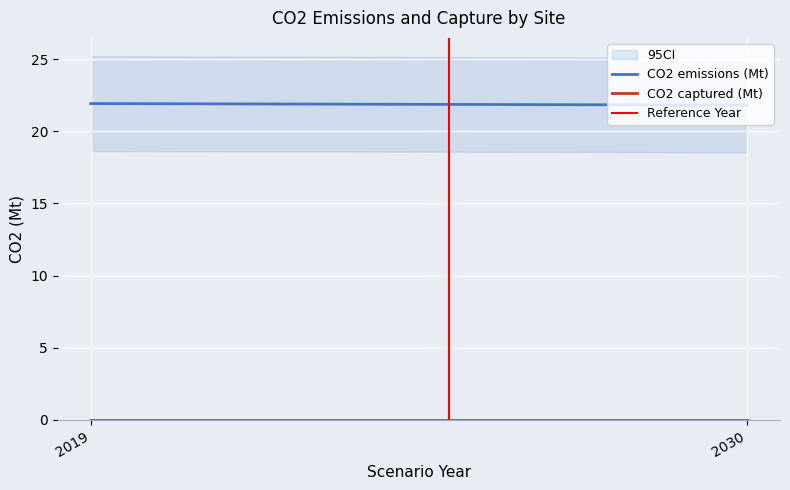

Rank the series by their maximum value, from lowest to highest.

CO2 captured (Mt), Reference Year, CO2 emissions (Mt)